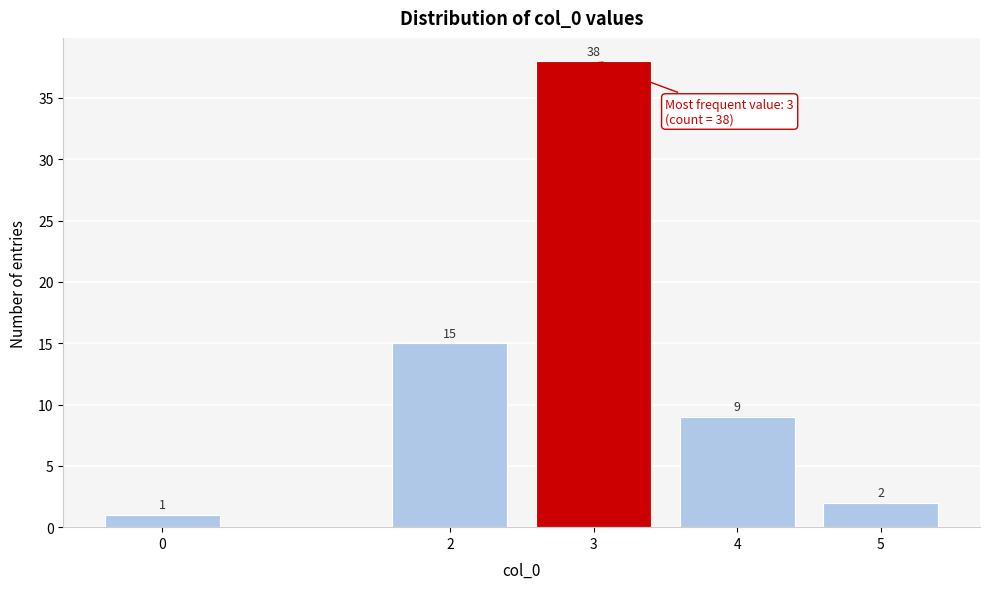

Reading left to right, list all the values displayed in this chart.

1	15	38	9	2